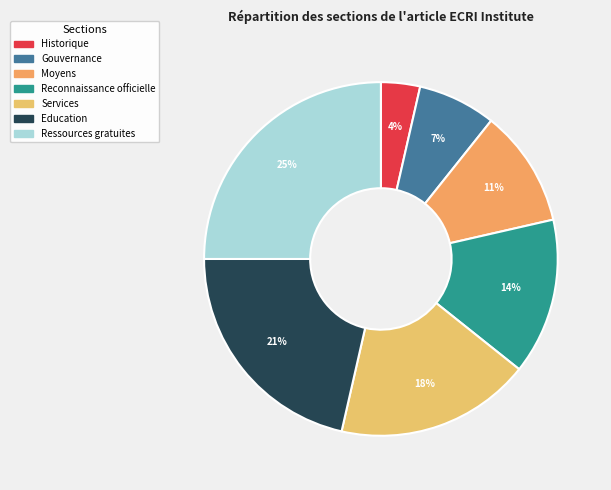

What is the total percentage of Ressources gratuites and Education?

46.4%